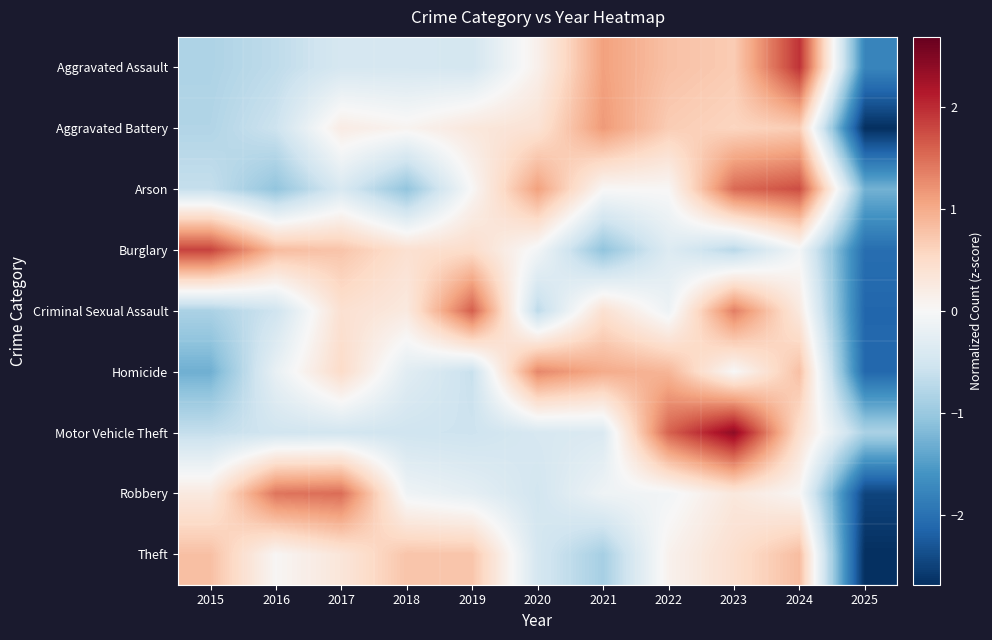

Reading right to left, transcribe all the data shown in this chart.

Aggravated Assault: 2025=-1.8	2024=1.9	2023=0.7	2022=0.8	2021=1.1	2020=0.1	2019=-0.5	2018=-0.5	2017=-0.5	2016=-0.7	2015=-0.8
Aggravated Battery: 2025=-2.7	2024=0.7	2023=0.6	2022=0.7	2021=1.2	2020=0.4	2019=0.3	2018=0.1	2017=0.2	2016=-0.6	2015=-0.8
Arson: 2025=-1.3	2024=1.7	2023=1.5	2022=0.0	2021=0.0	2020=1.1	2019=0.0	2018=-1.1	2017=-0.4	2016=-1.1	2015=-0.6
Burglary: 2025=-2.0	2024=-0.1	2023=-0.7	2022=-0.4	2021=-1.1	2020=-0.1	2019=0.5	2018=0.4	2017=0.8	2016=0.8	2015=1.8
Criminal Sexual Assault: 2025=-2.1	2024=0.3	2023=1.4	2022=-0.1	2021=0.4	2020=-0.7	2019=1.6	2018=0.3	2017=0.4	2016=-0.5	2015=-0.9
Homicide: 2025=-2.1	2024=0.8	2023=0.0	2022=0.9	2021=1.0	2020=1.3	2019=-0.6	2018=-0.3	2017=0.5	2016=-0.2	2015=-1.3
Motor Vehicle Theft: 2025=-0.9	2024=0.4	2023=2.4	2022=1.6	2021=-0.4	2020=-0.4	2019=-0.6	2018=-0.5	2017=-0.5	2016=-0.5	2015=-0.6
Robbery: 2025=-2.5	2024=0.0	2023=0.3	2022=-0.1	2021=-0.1	2020=-0.5	2019=-0.3	2018=-0.1	2017=1.5	2016=1.4	2015=0.3
Theft: 2025=-2.7	2024=0.8	2023=0.4	2022=0.1	2021=-0.9	2020=-0.5	2019=0.7	2018=0.8	2017=0.3	2016=0.0	2015=0.8